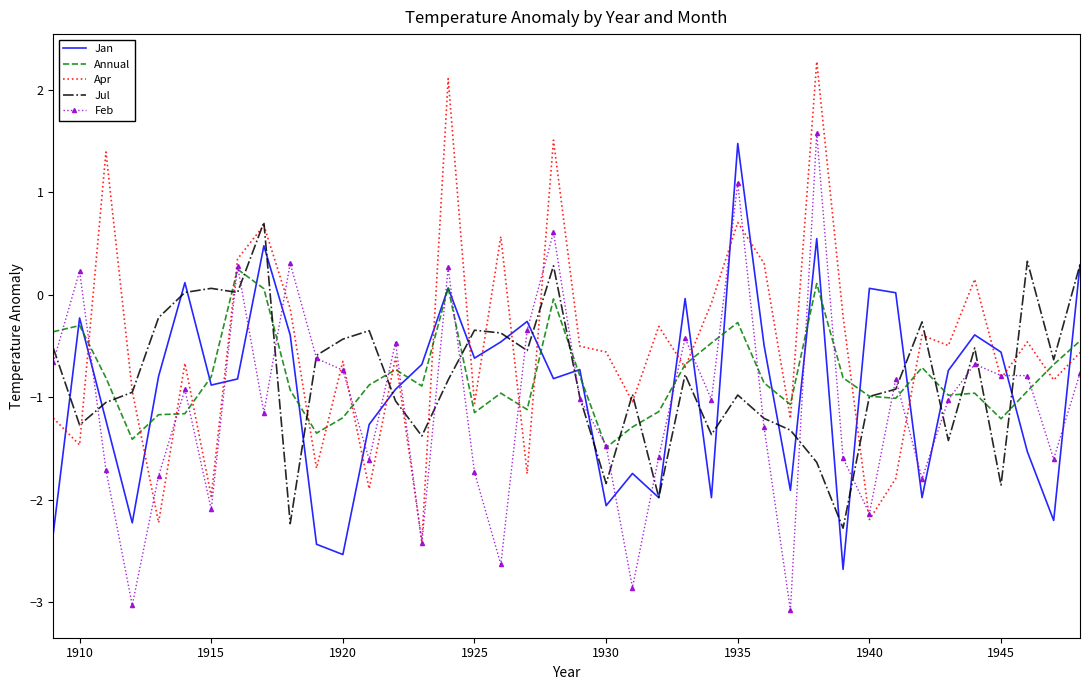

What is the minimum value for Jul?

-2.3